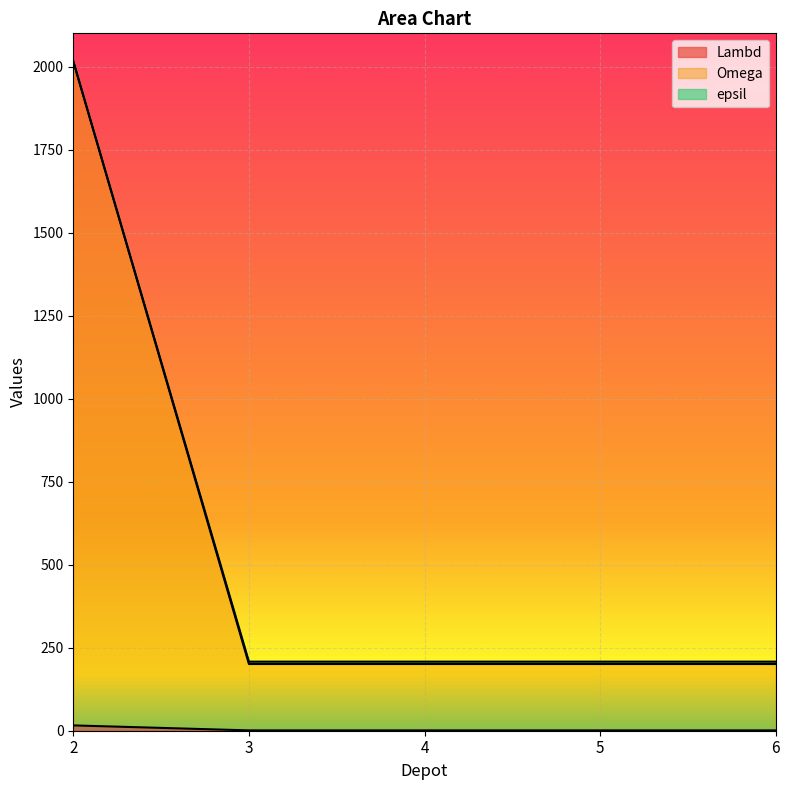

Rank the series by their maximum value, from lowest to highest.

Omega, Lambd, epsil